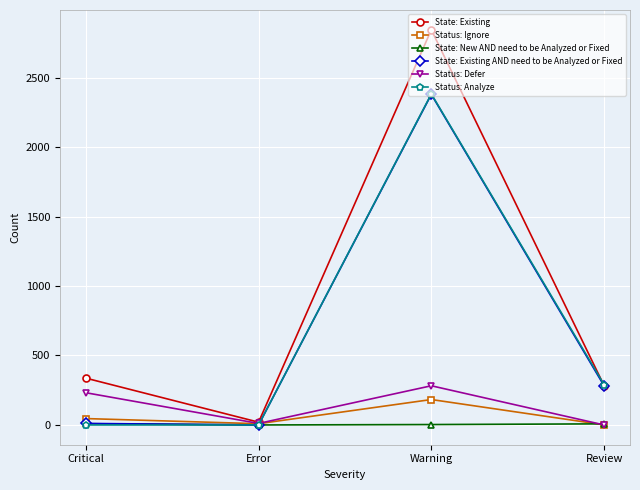

What is the label of the 4th point from the left?

Review